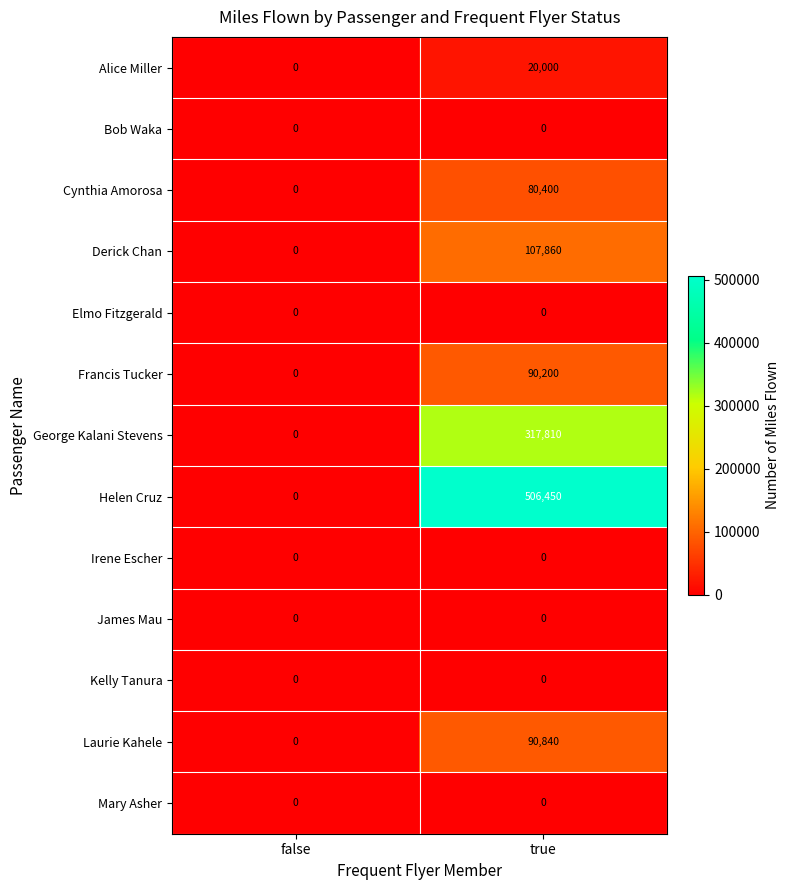

At which label is Derick Chan closest to 53930?

false